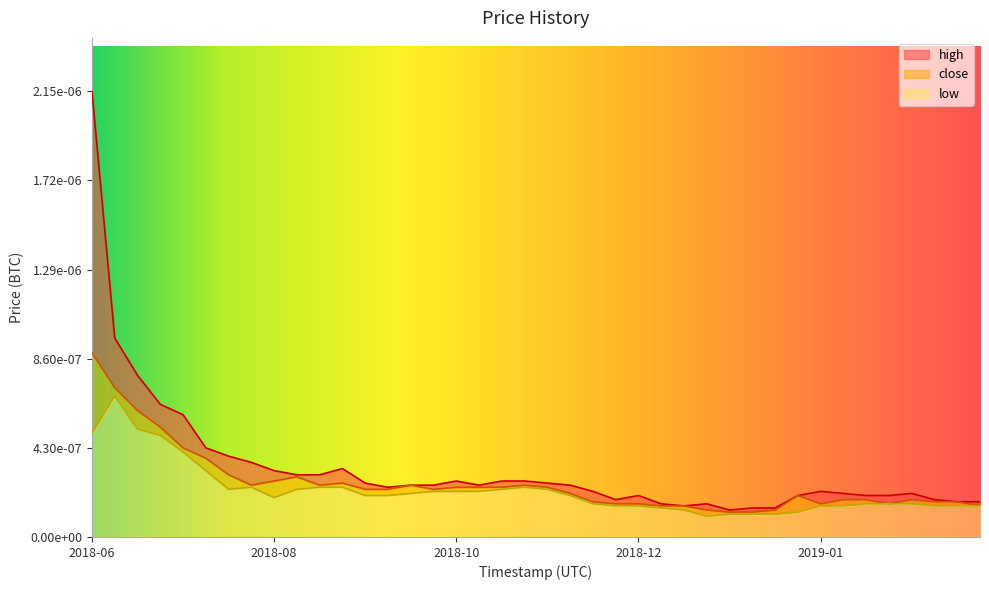

Which category has the highest value in the high series?

2018-06